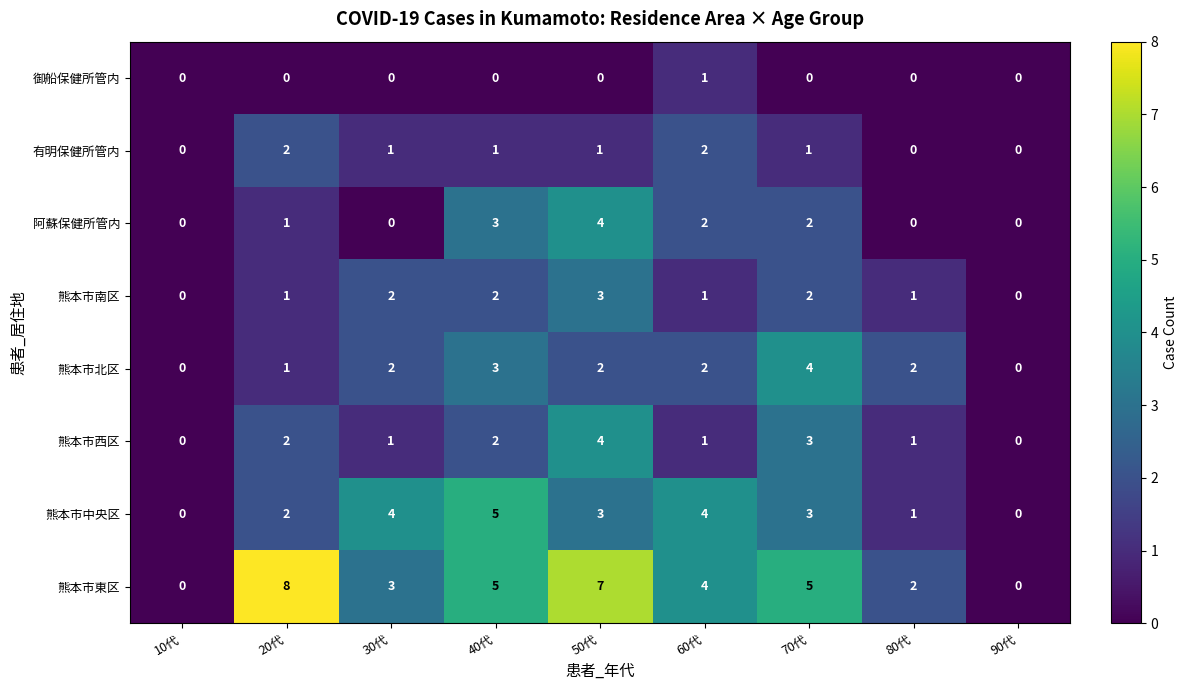

What is the greatest value displayed?

8